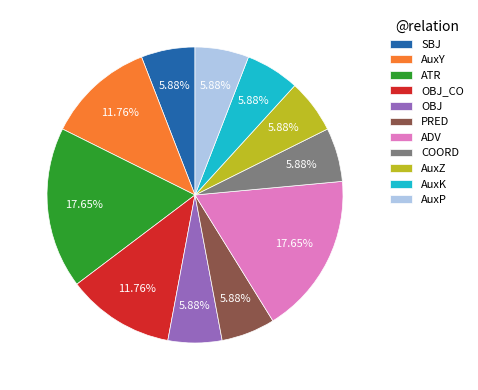

Does AuxK represent more than half of the total?

No